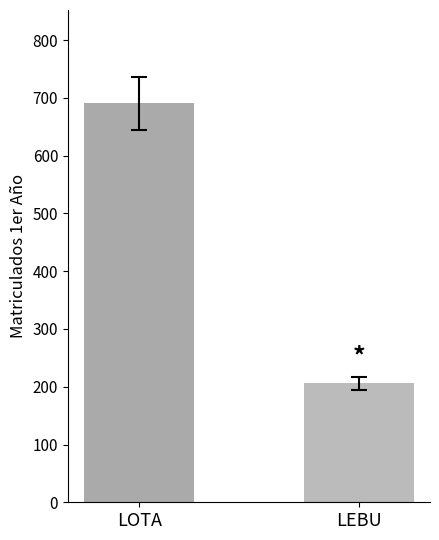

What is the label of the 2nd bar from the right?

LOTA